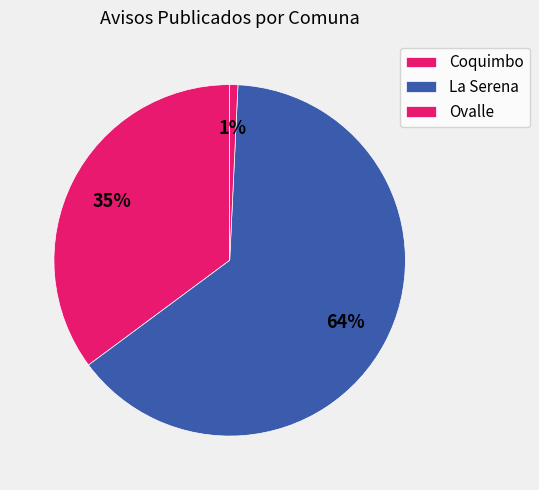

How many slices are in this pie chart?

3